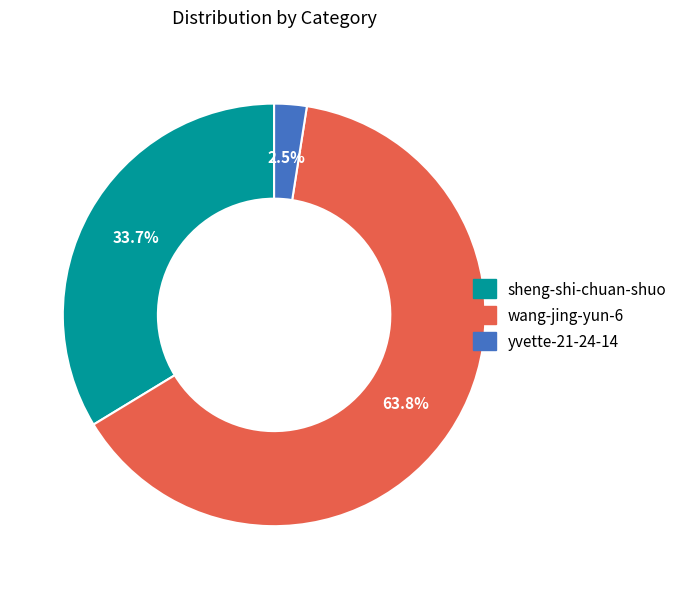

Count the number of slices in the pie.

3